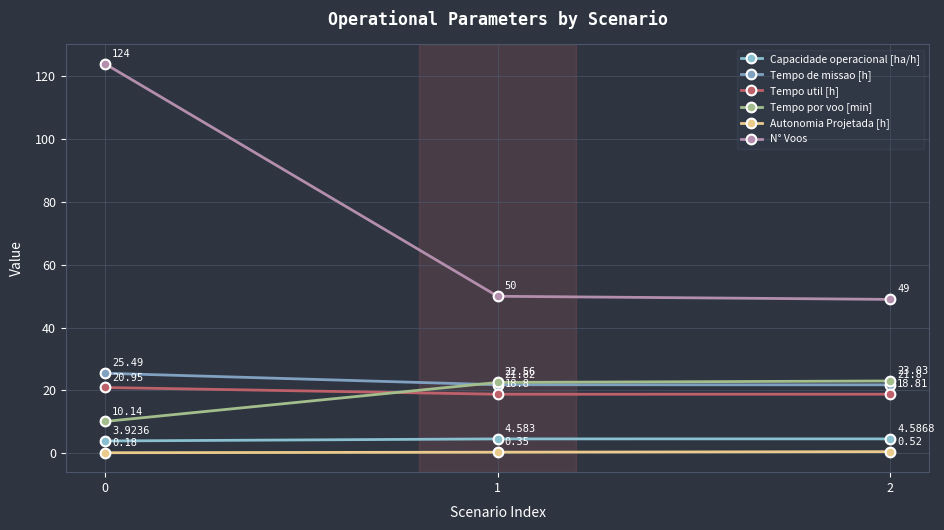

How many lines are shown in the chart?

6